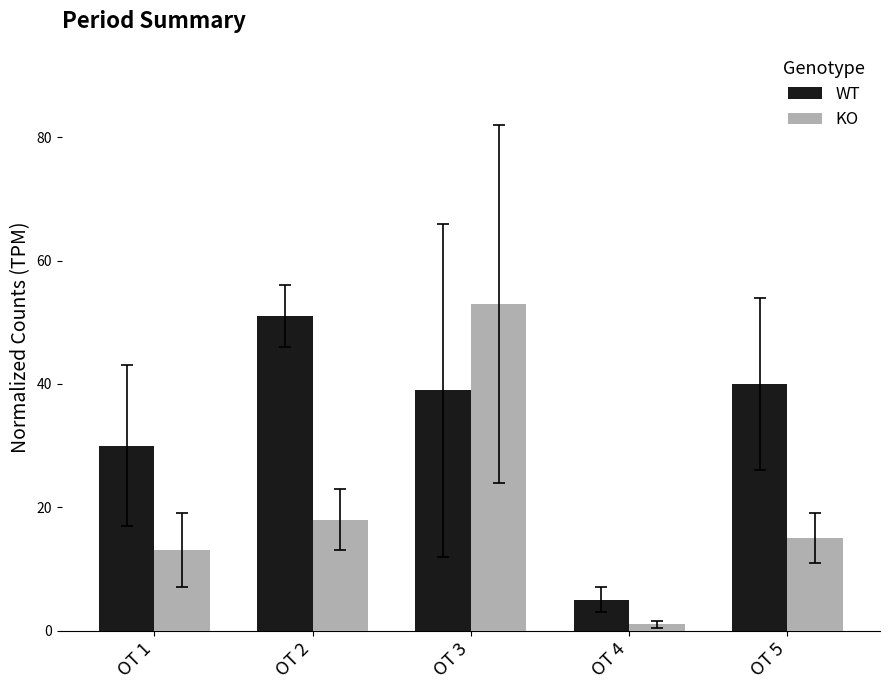

At how many categories does at least one series exceed 24?

4